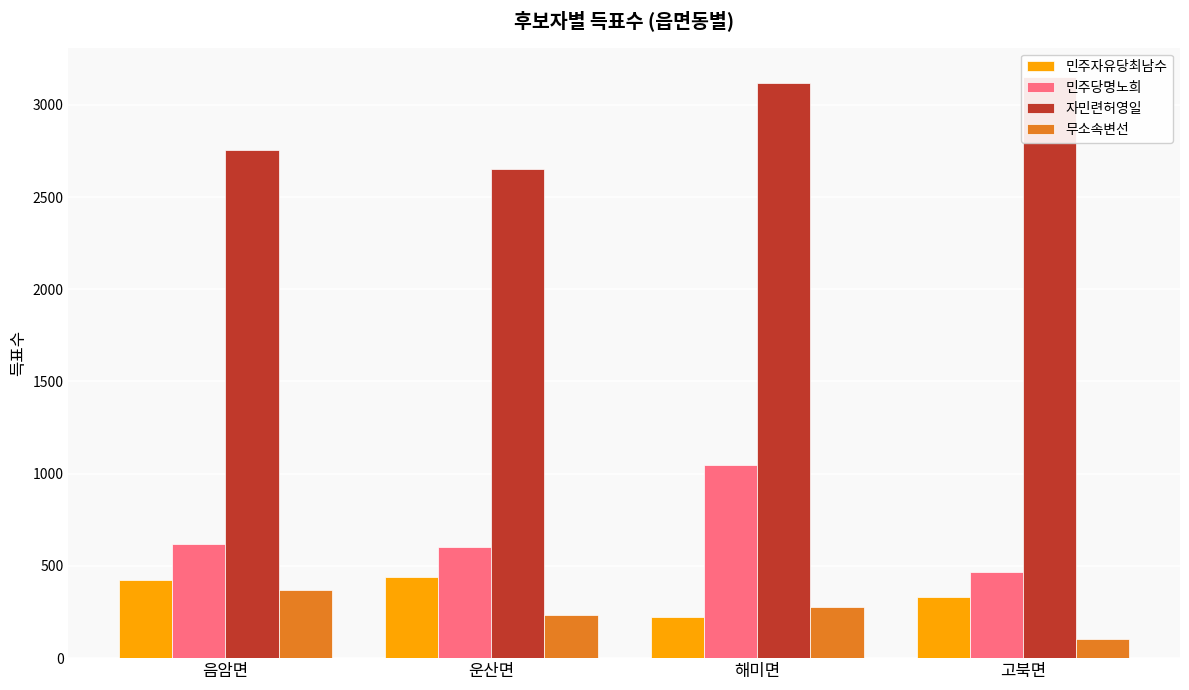

True or false: 민주당명노희 has a value of 605 at 운산면.

True